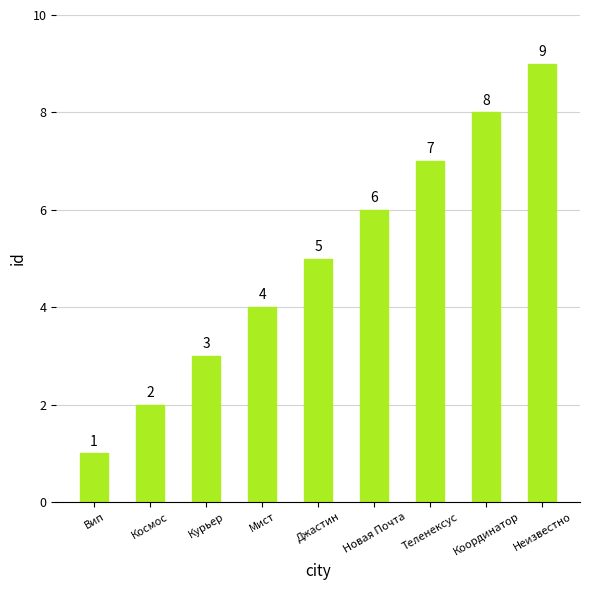

List the labels in order of value, smallest first.

Вип, Космос, Курьер, Мист, Джастин, Новая Почта, Теленексус, Координатор, Неизвестно